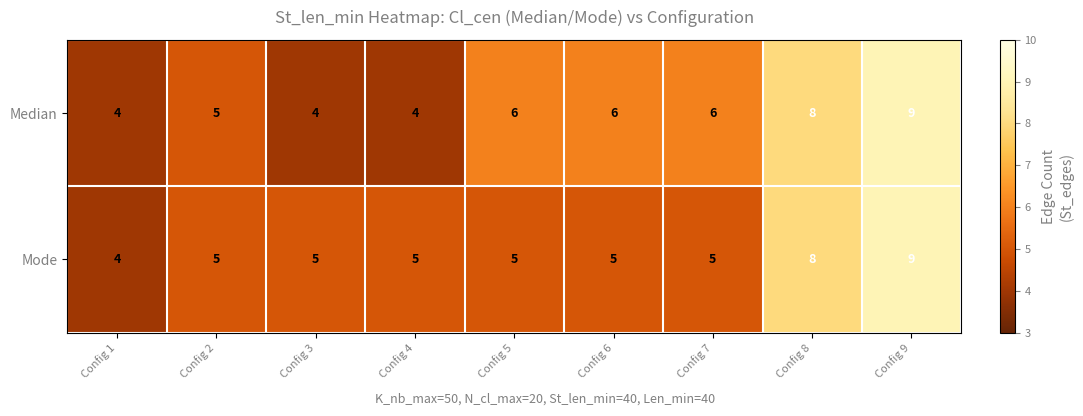

Reading left to right, list all the values displayed in this chart.

Median: Config 1=4	Config 2=5	Config 3=4	Config 4=4	Config 5=6	Config 6=6	Config 7=6	Config 8=8	Config 9=9
Mode: Config 1=4	Config 2=5	Config 3=5	Config 4=5	Config 5=5	Config 6=5	Config 7=5	Config 8=8	Config 9=9